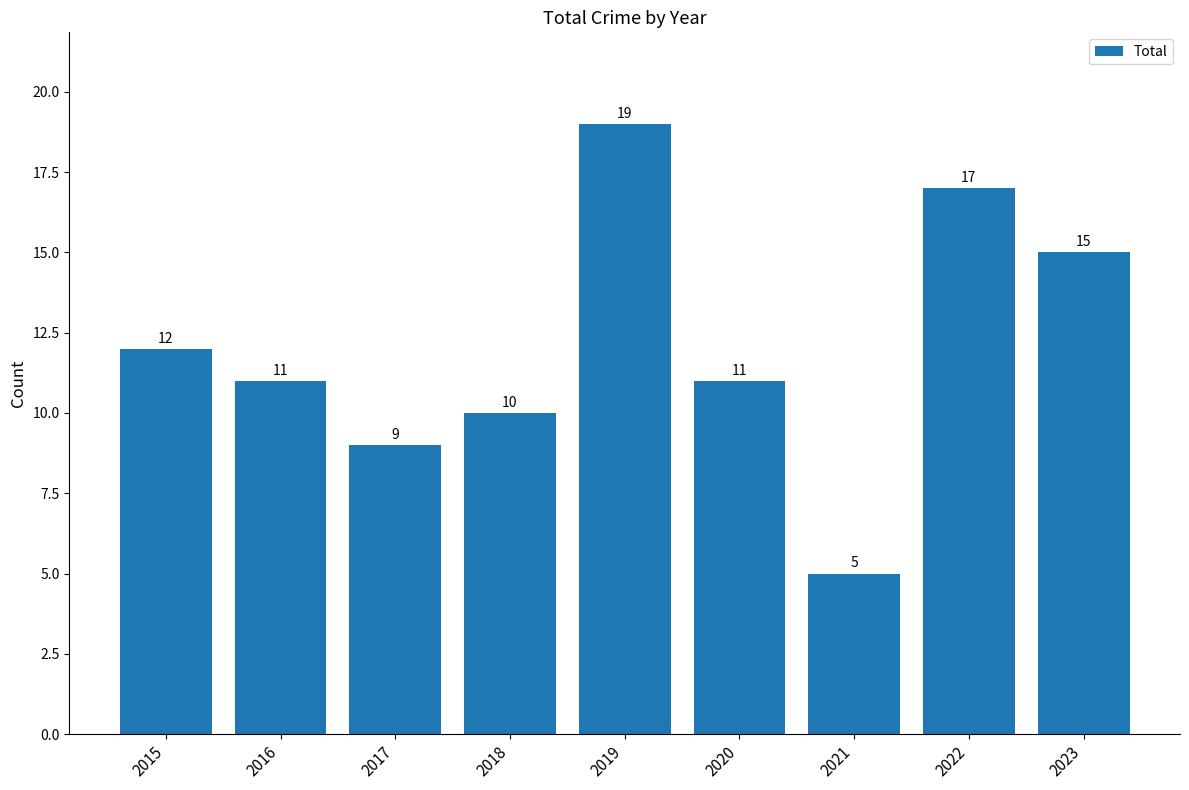

What is the value of the 7th bar from the left?

5